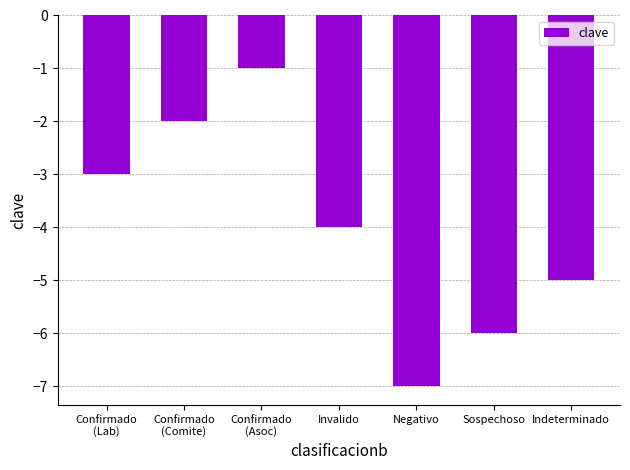

What is the change in value from Confirmado
(Asoc) to Indeterminado?

-4